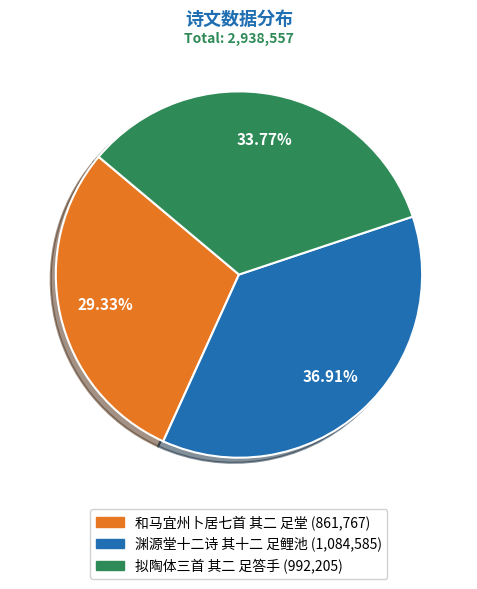

To the nearest percent, what percentage of the pie is 渊源堂十二诗 其十二 足鲤池?

37%